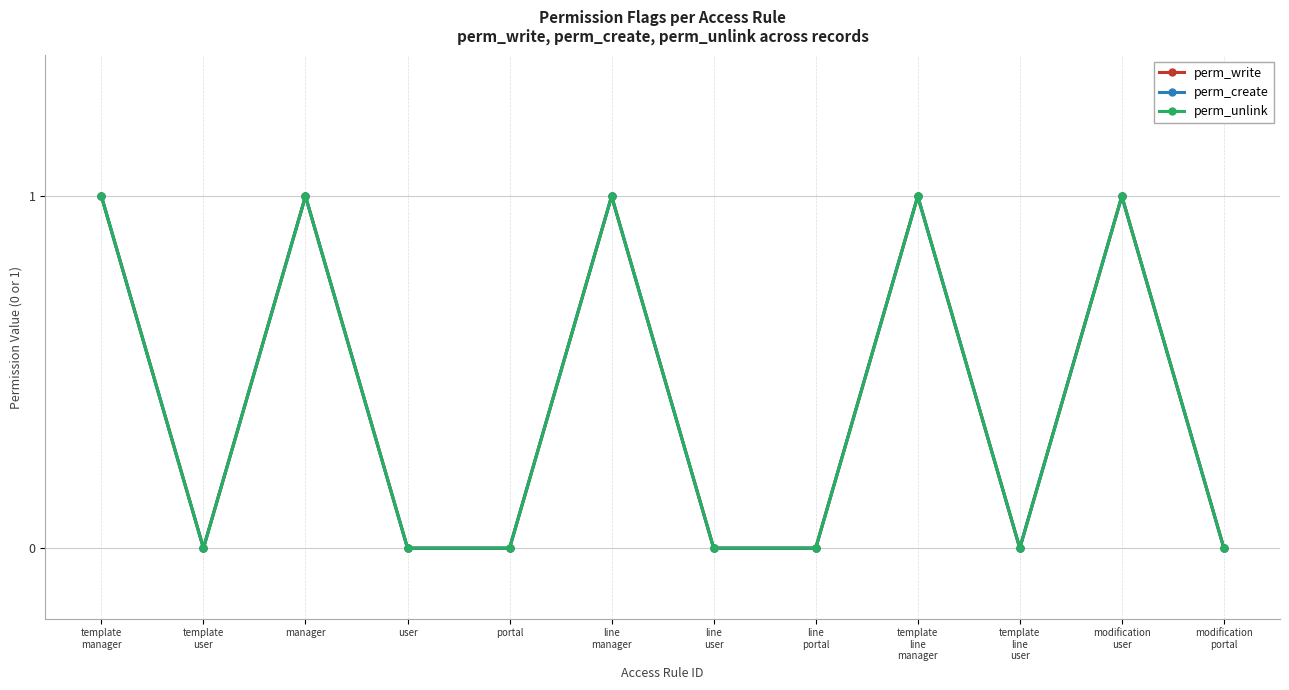

Is this an area chart (filled region under the line)?

No